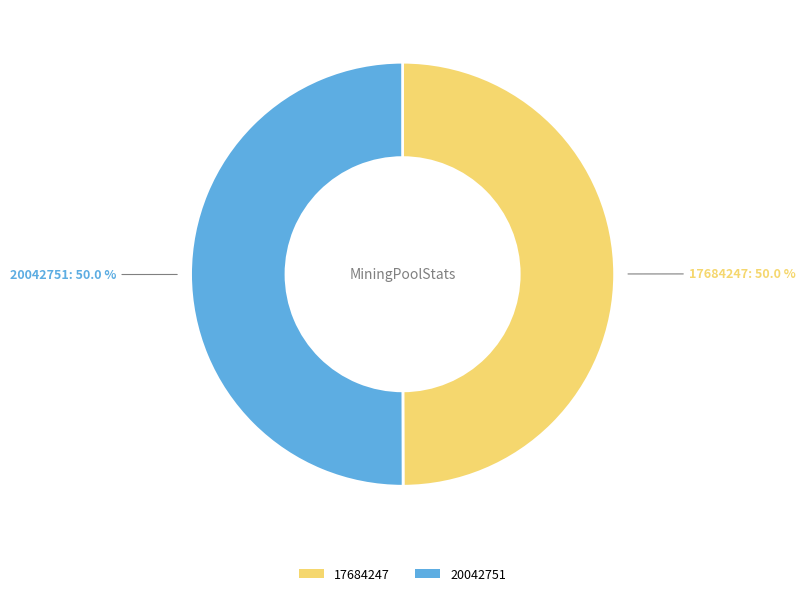

Is it true that 17684247 is 65% of the pie?

False